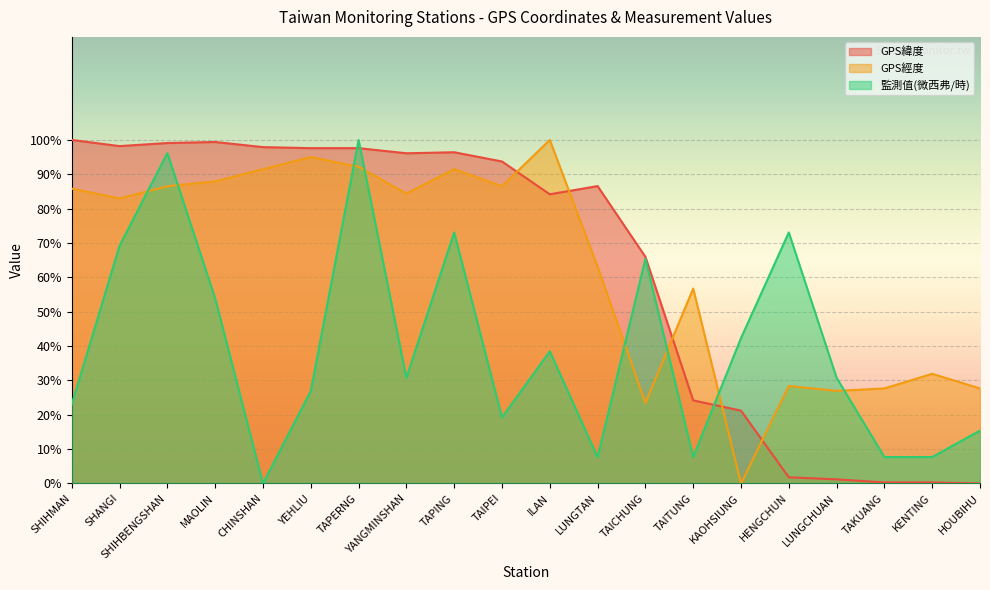

At which label does 監測值(微西弗/時) first exceed 30?

SHANGI